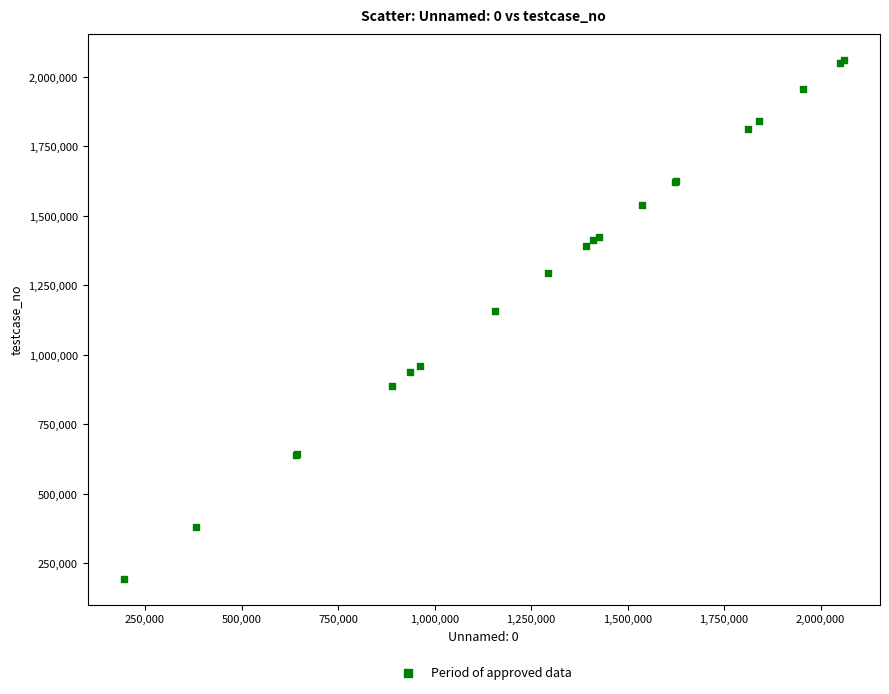

What Y value in the scatter plot is closest to 1127465?

1157089